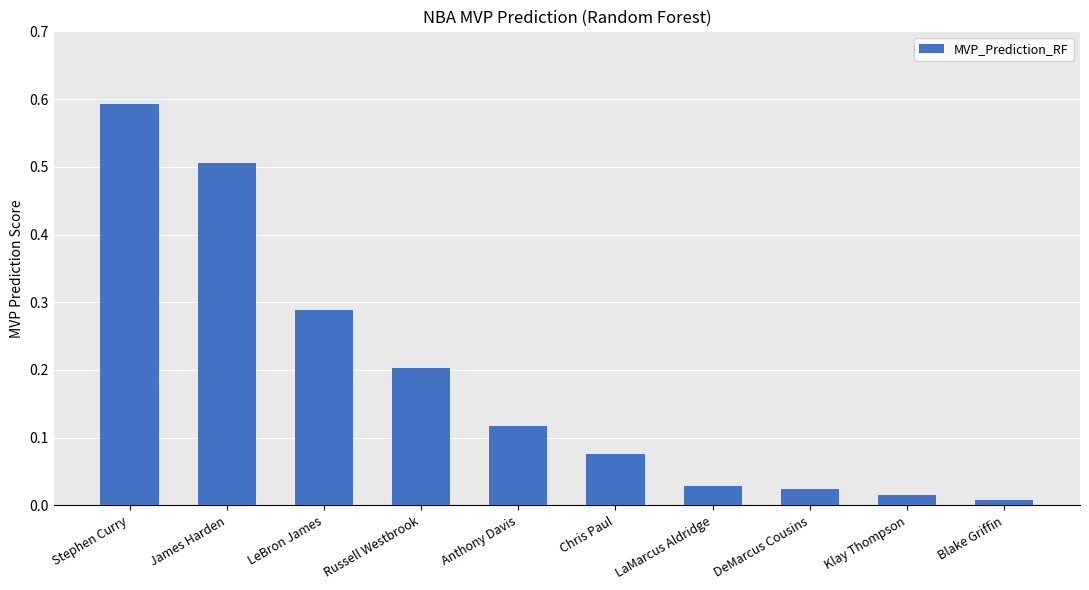

What is the difference between the values at Chris Paul and James Harden?

0.4